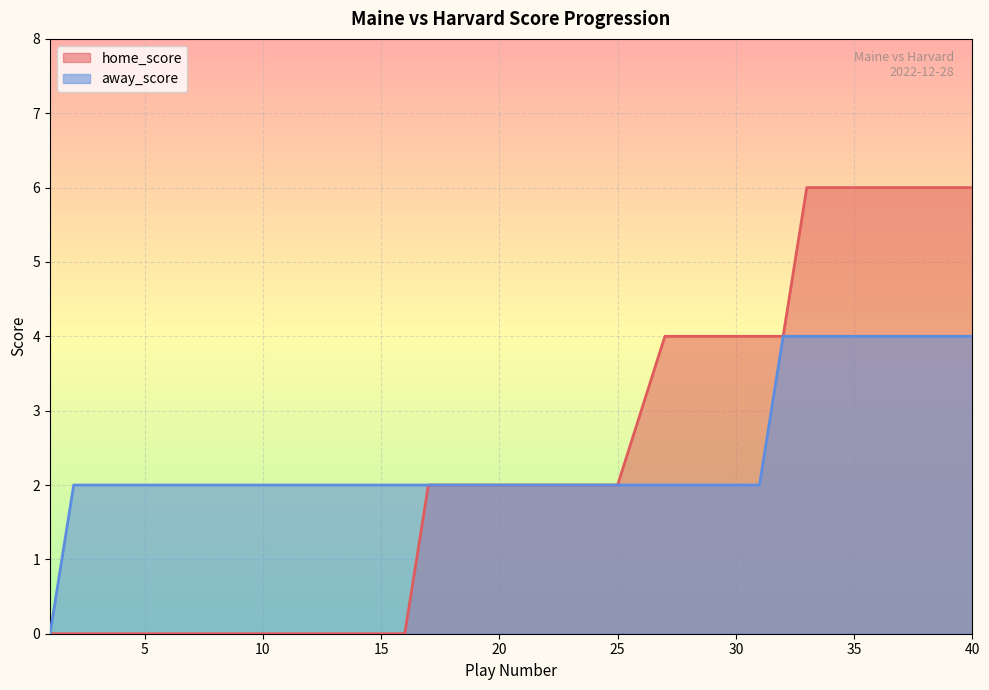

Reading left to right, what are all the values shown in this chart?

home_score: 0	0	0	0	0	0	0	0	0	0	0	0	0	0	0	0	2	2	2	2	2	2	2	2	2	3	4	4	4	4	4	4	6	6	6	6	6	6	6	6
away_score: 0	2	2	2	2	2	2	2	2	2	2	2	2	2	2	2	2	2	2	2	2	2	2	2	2	2	2	2	2	2	2	4	4	4	4	4	4	4	4	4